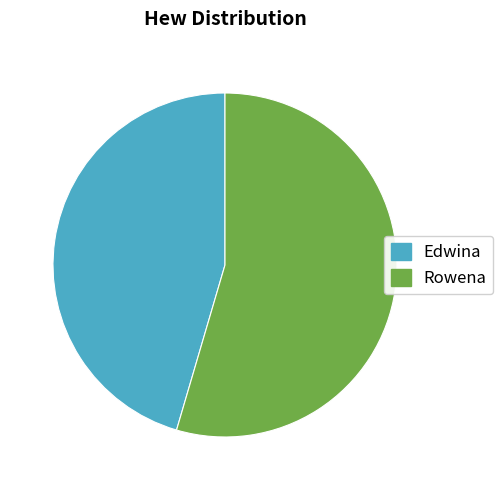

Is it true that Rowena is 66% of the pie?

False